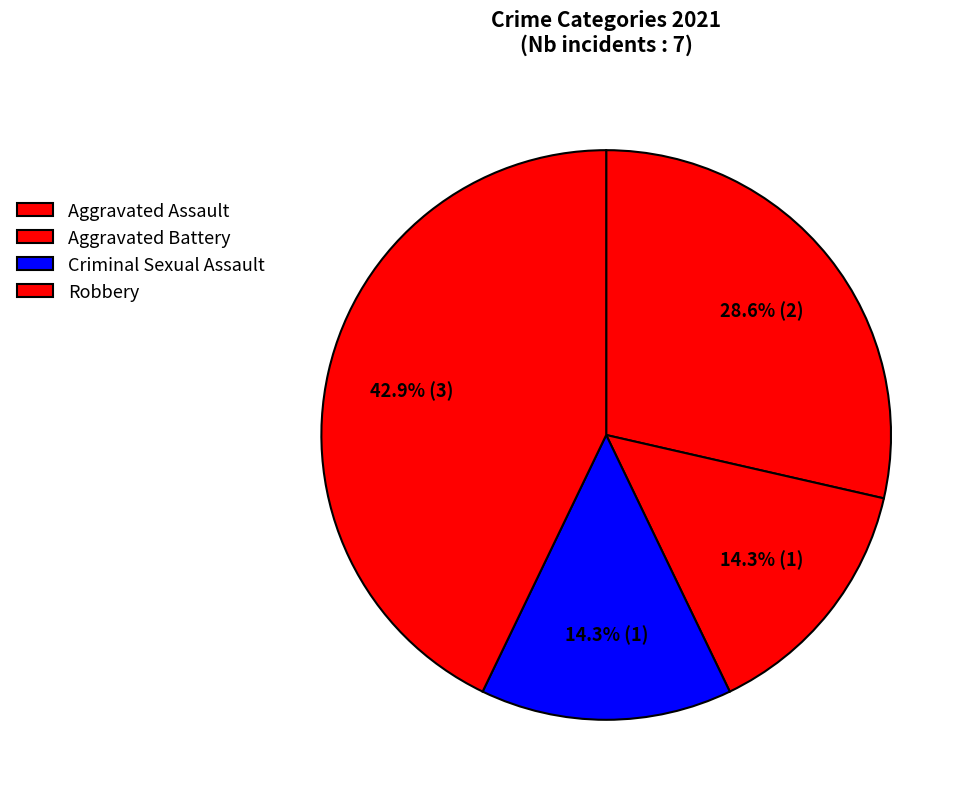

What is the change in value from Aggravated Assault to Robbery?

+1